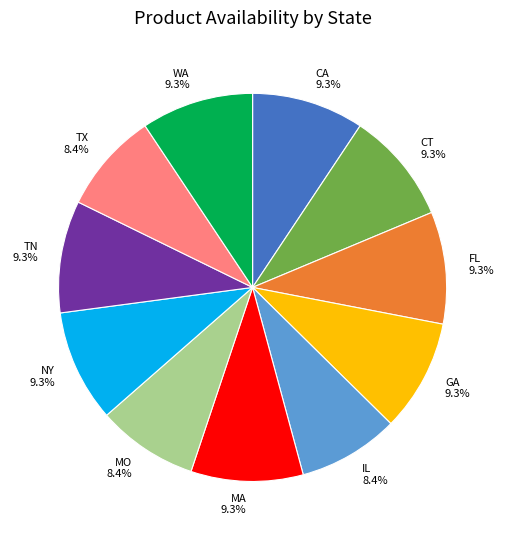

Which has a higher value, MO or WA?

WA